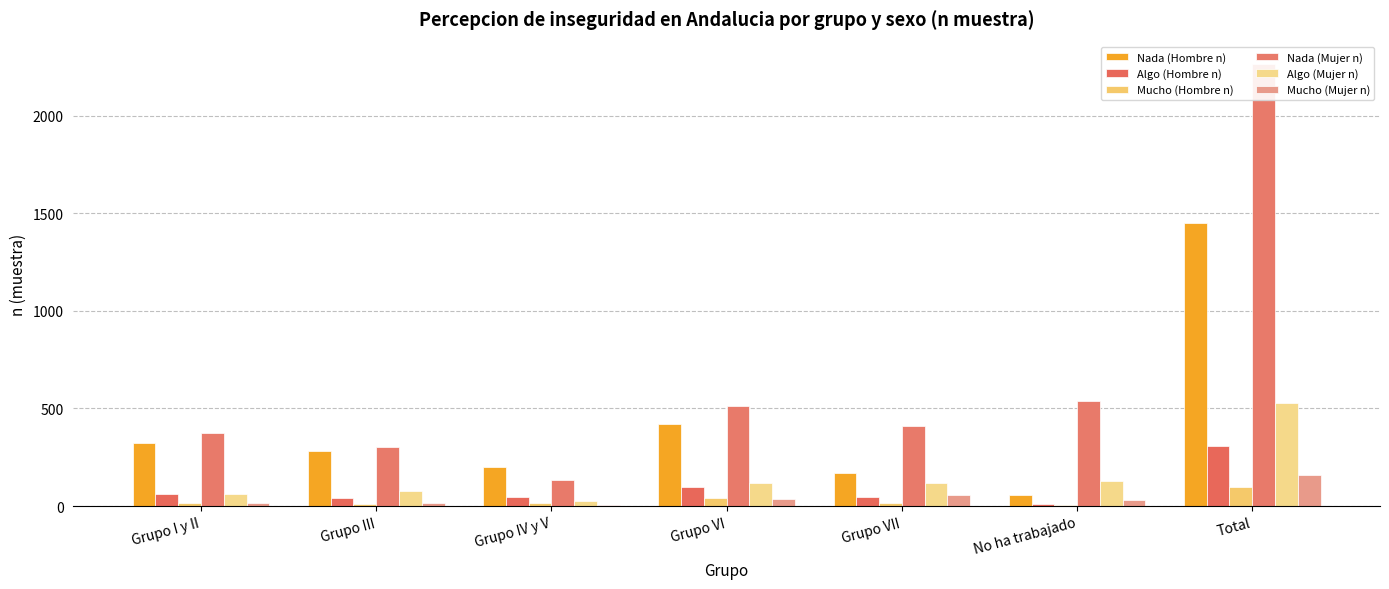

At which category is the sum across all series the highest?

Total